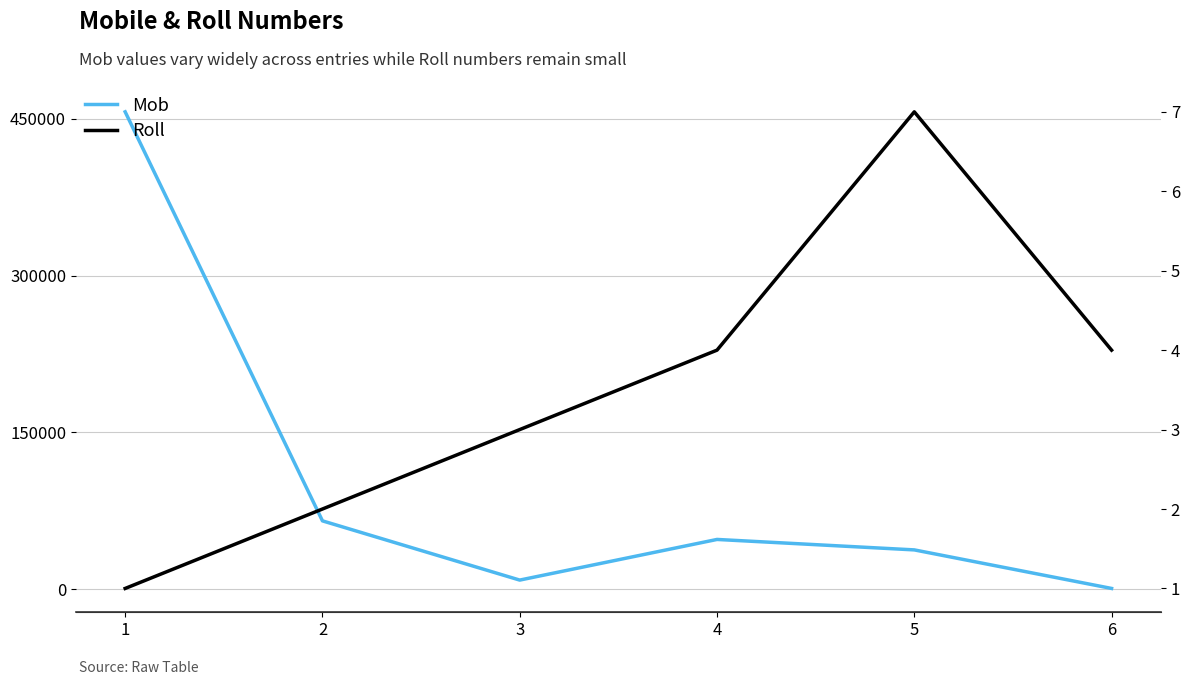

Does the chart display data point markers on the line(s)?

No